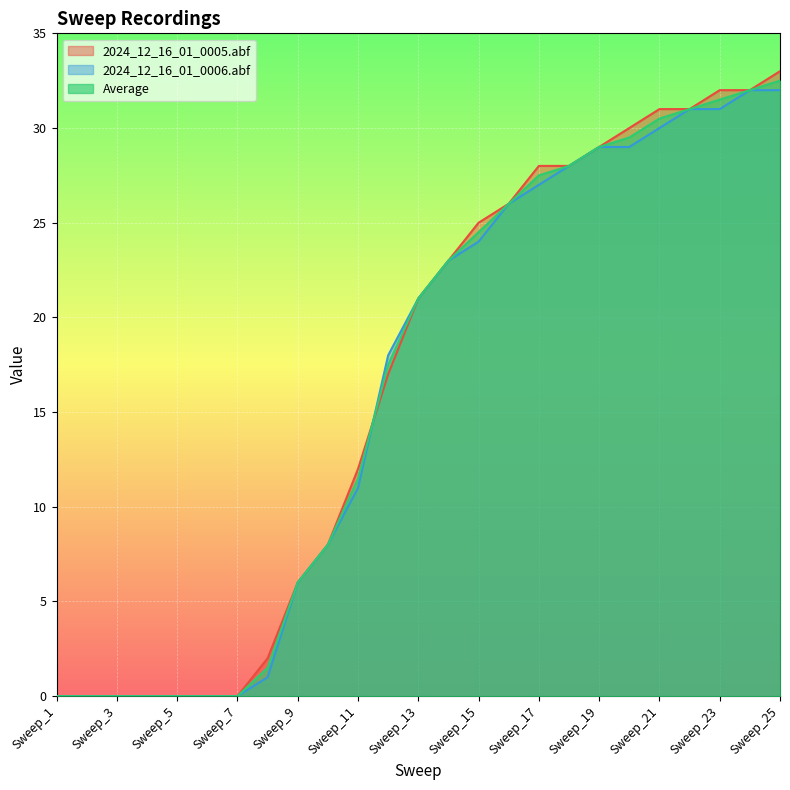

List the series in order of their overall mean, lowest first.

2024_12_16_01_0006.abf, Average, 2024_12_16_01_0005.abf